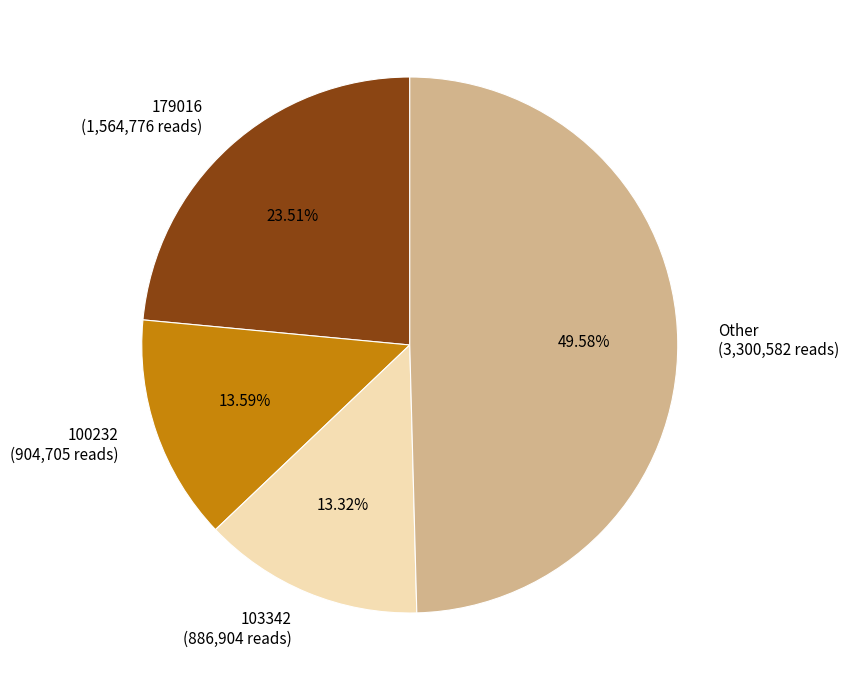

Approximately how many times larger is the value at Other (3,300,582 reads) compared to 100232 (904,705 reads)?

3.6